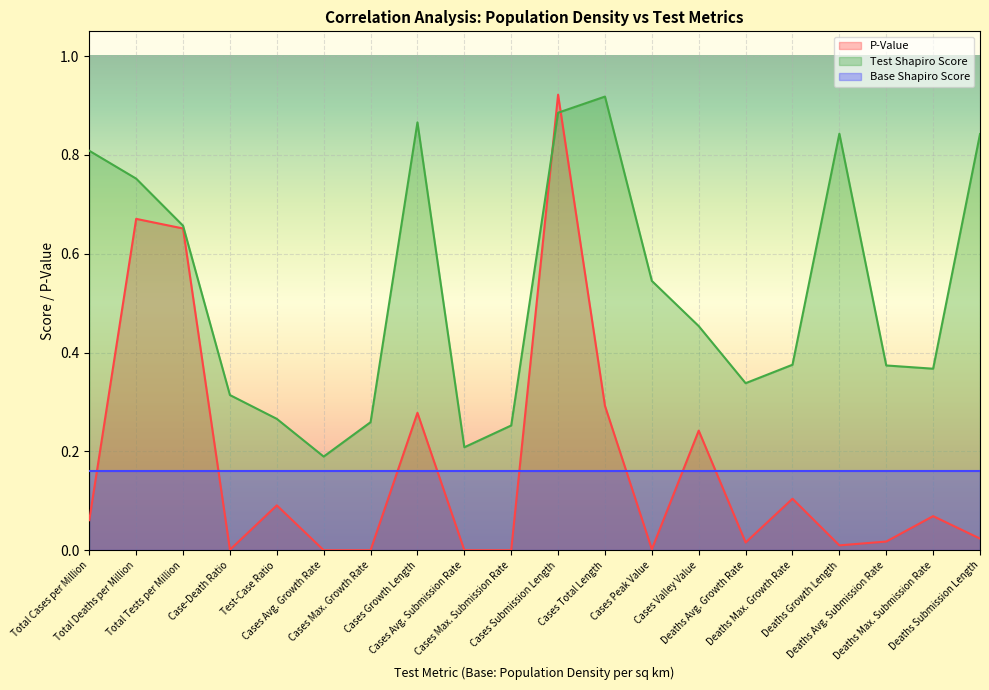

At which category does Test Shapiro Score reach its first local peak?

Cases Growth Length